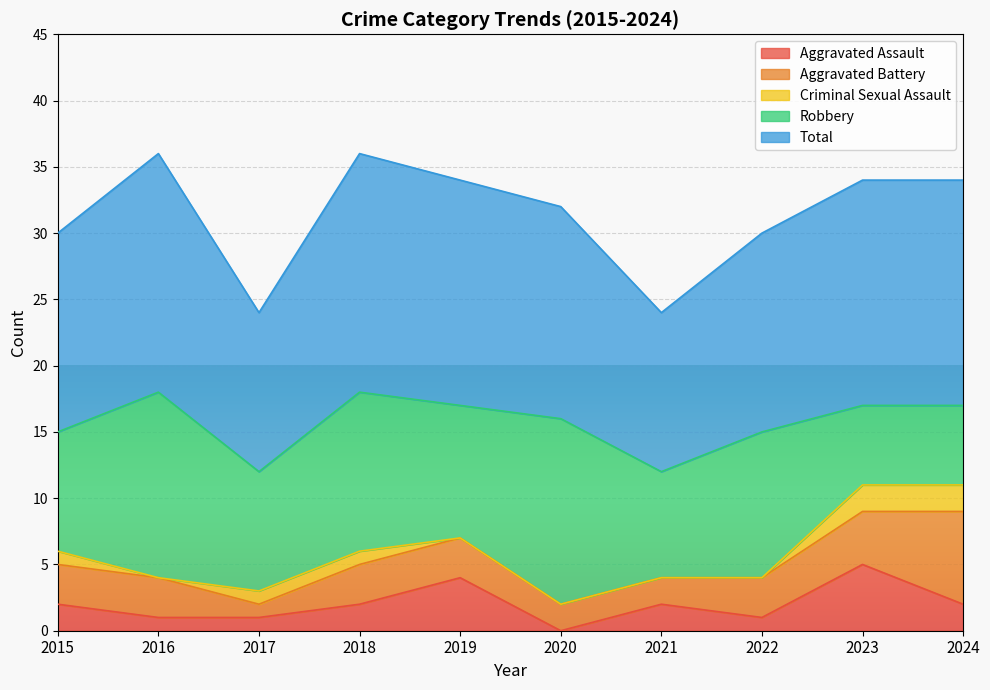

Reading left to right, extract all data points from this chart.

Aggravated Assault: 2	1	1	2	4	0	2	1	5	2
Aggravated Battery: 3	3	1	3	3	2	2	3	4	7
Criminal Sexual Assault: 1	0	1	1	0	0	0	0	2	2
Robbery: 9	14	9	12	10	14	8	11	6	6
Total: 15	18	12	18	17	16	12	15	17	17